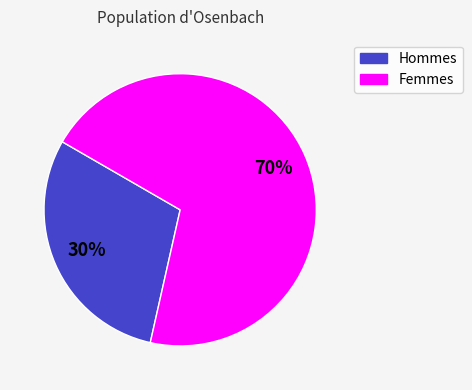

To the nearest percent, what is the average slice percentage?

50%